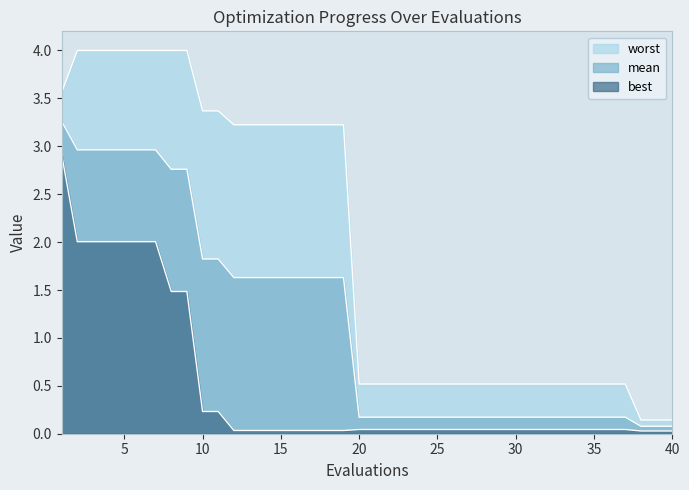

Which series has the largest range (max minus min)?

worst